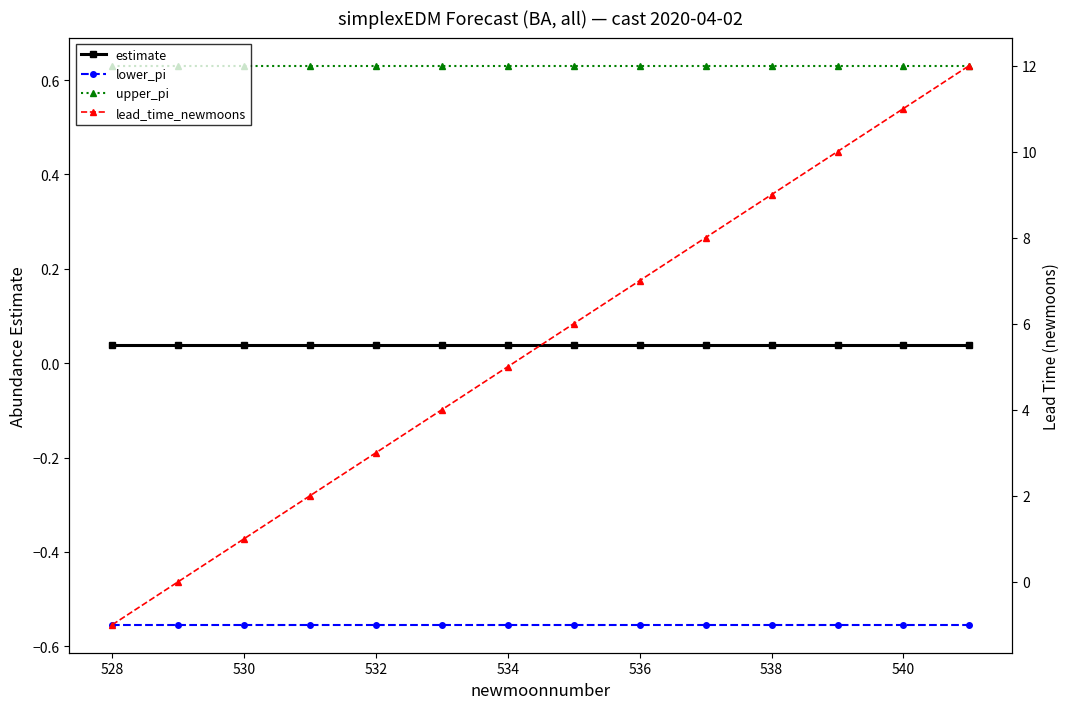

Reading left to right, list all the values displayed in this chart.

estimate: 0.0	0.0	0.0	0.0	0.0	0.0	0.0	0.0	0.0	0.0	0.0	0.0	0.0	0.0
lower_pi: -0.6	-0.6	-0.6	-0.6	-0.6	-0.6	-0.6	-0.6	-0.6	-0.6	-0.6	-0.6	-0.6	-0.6
upper_pi: 0.6	0.6	0.6	0.6	0.6	0.6	0.6	0.6	0.6	0.6	0.6	0.6	0.6	0.6
lead_time_newmoons: -1.0	0.0	1.0	2.0	3.0	4.0	5.0	6.0	7.0	8.0	9.0	10.0	11.0	12.0